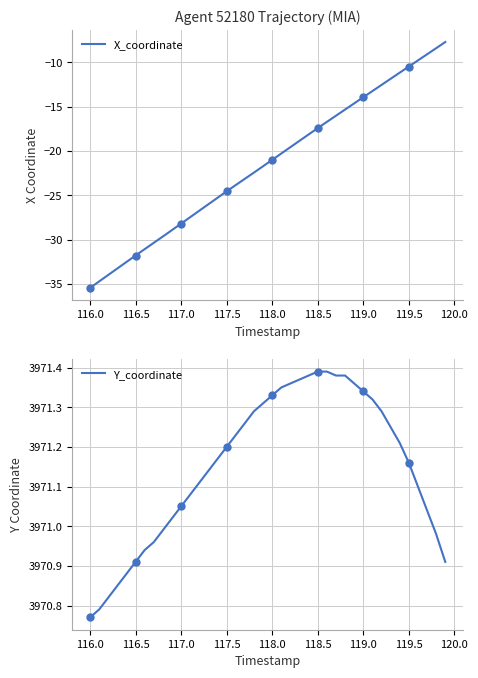

What is the maximum value for X_coordinate?

-7.7